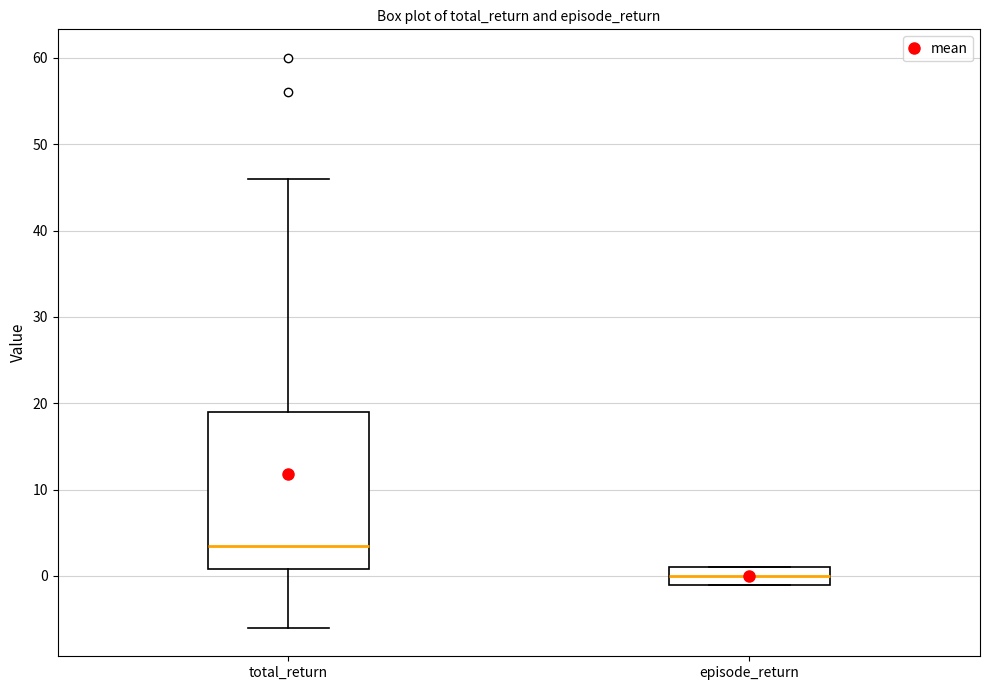

Which box's median line is the highest?

total_return